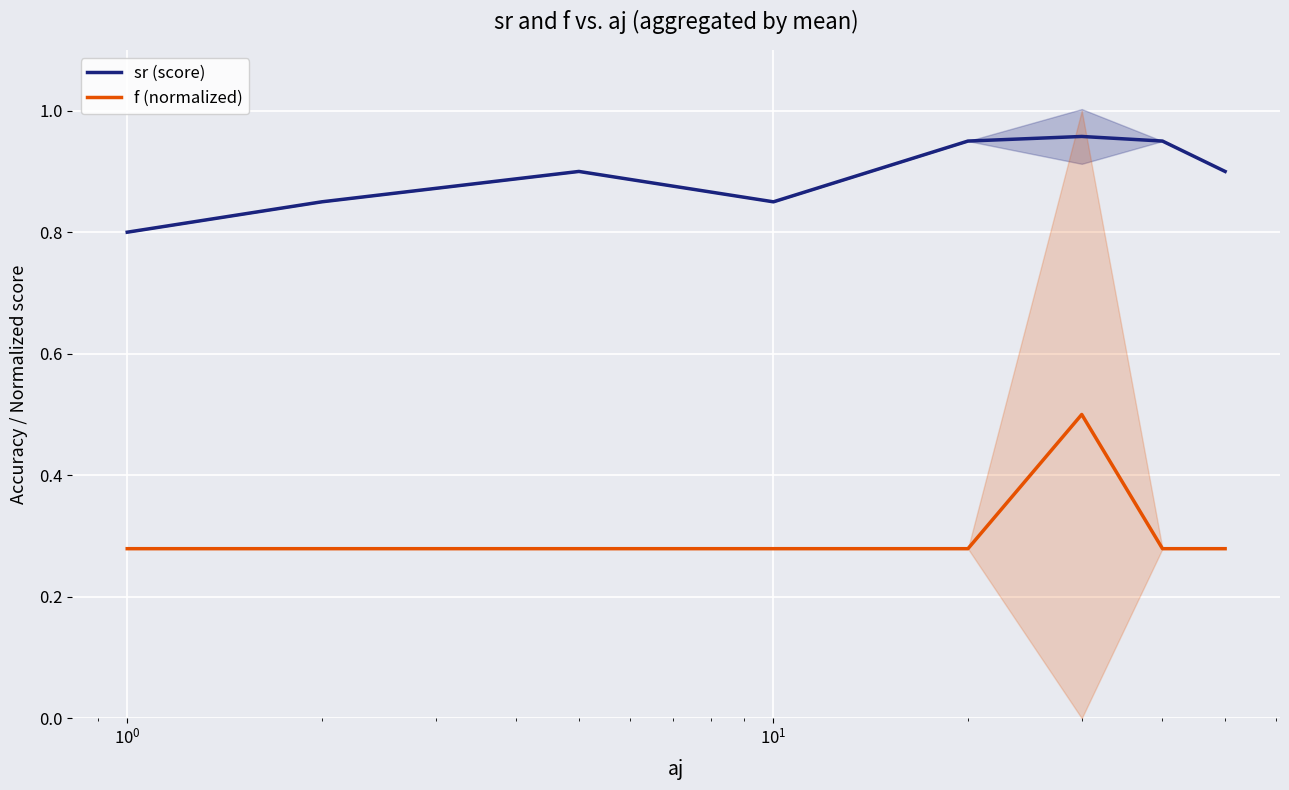

Reading left to right, what are all the values shown in this chart?

sr (score): 0.8	0.8	0.9	0.8	0.9	1.0	0.9	0.9
f (normalized): 0.3	0.3	0.3	0.3	0.3	0.5	0.3	0.3